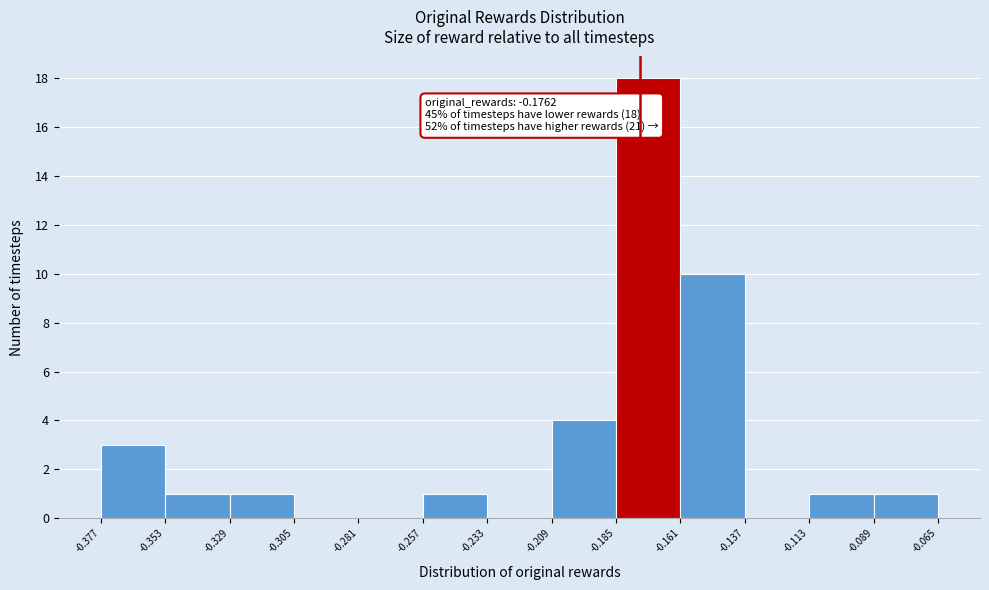

Over which range of the x-axis is the bar tallest?

-0.185 to -0.161